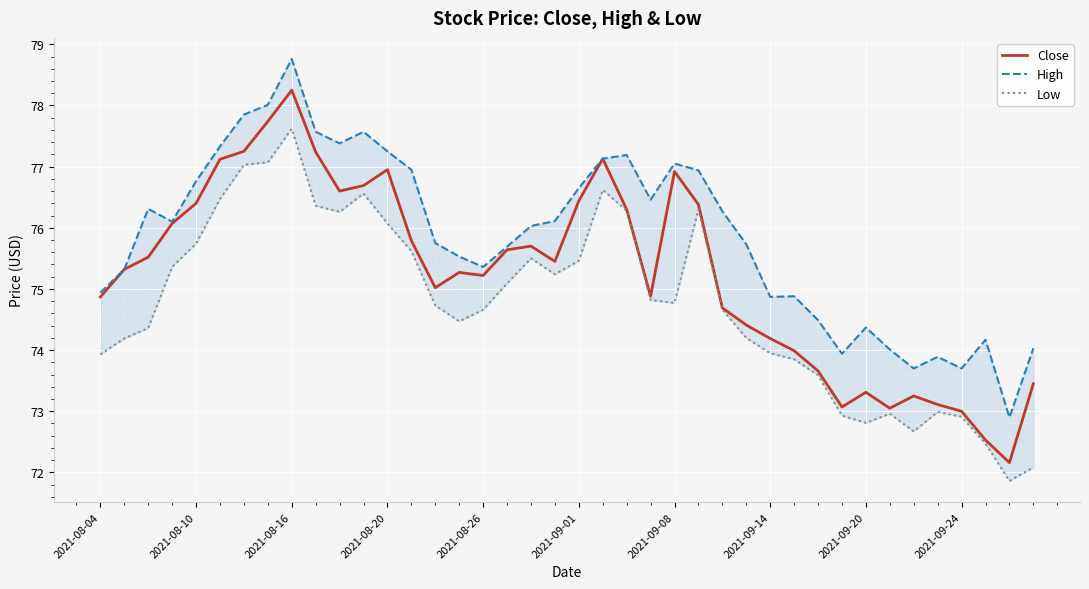

What position from the right is 34?

6